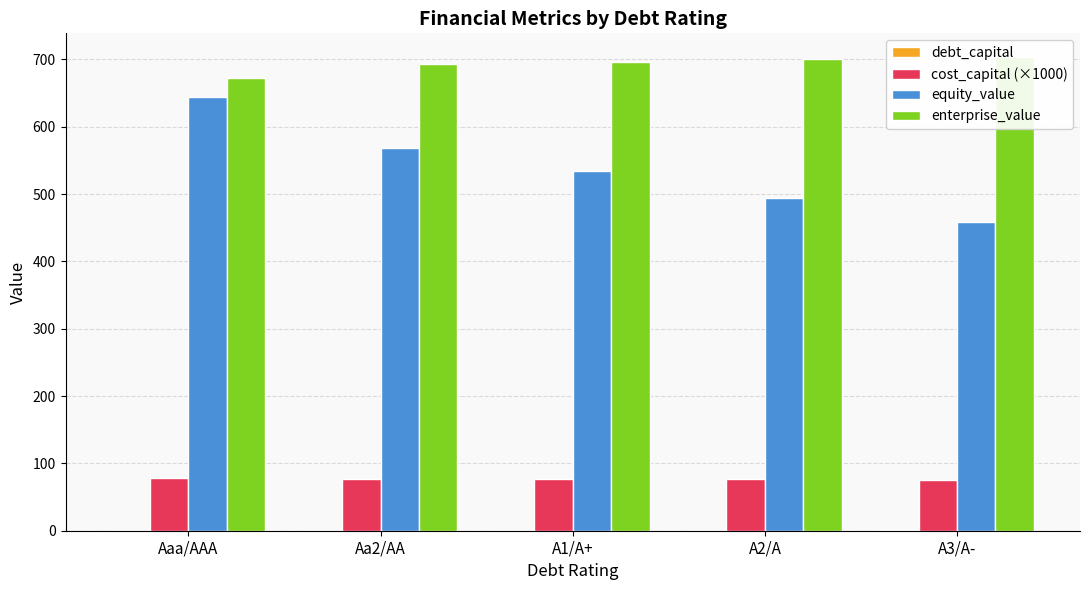

What is the average value of the enterprise_value series?

693.1